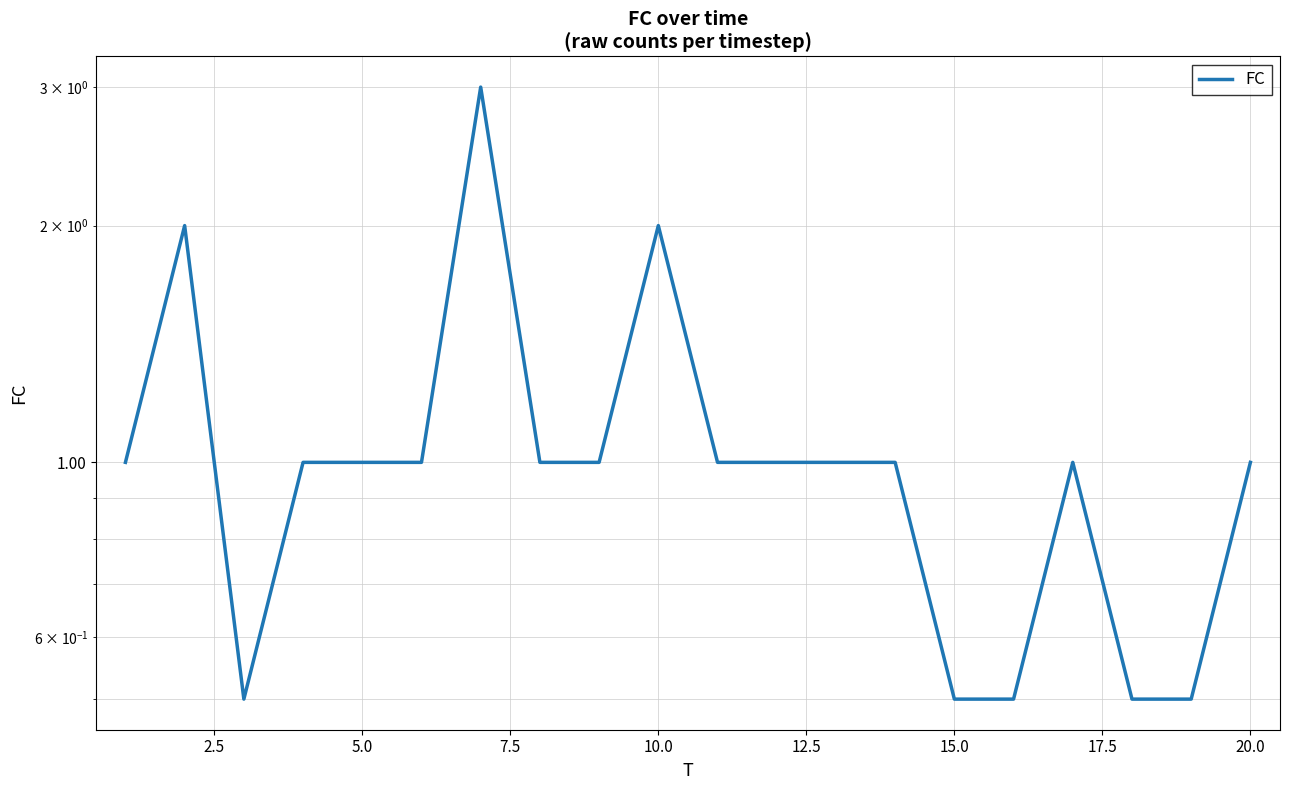

How many points are lower than both their immediate neighbors (excluding endpoints)?

1